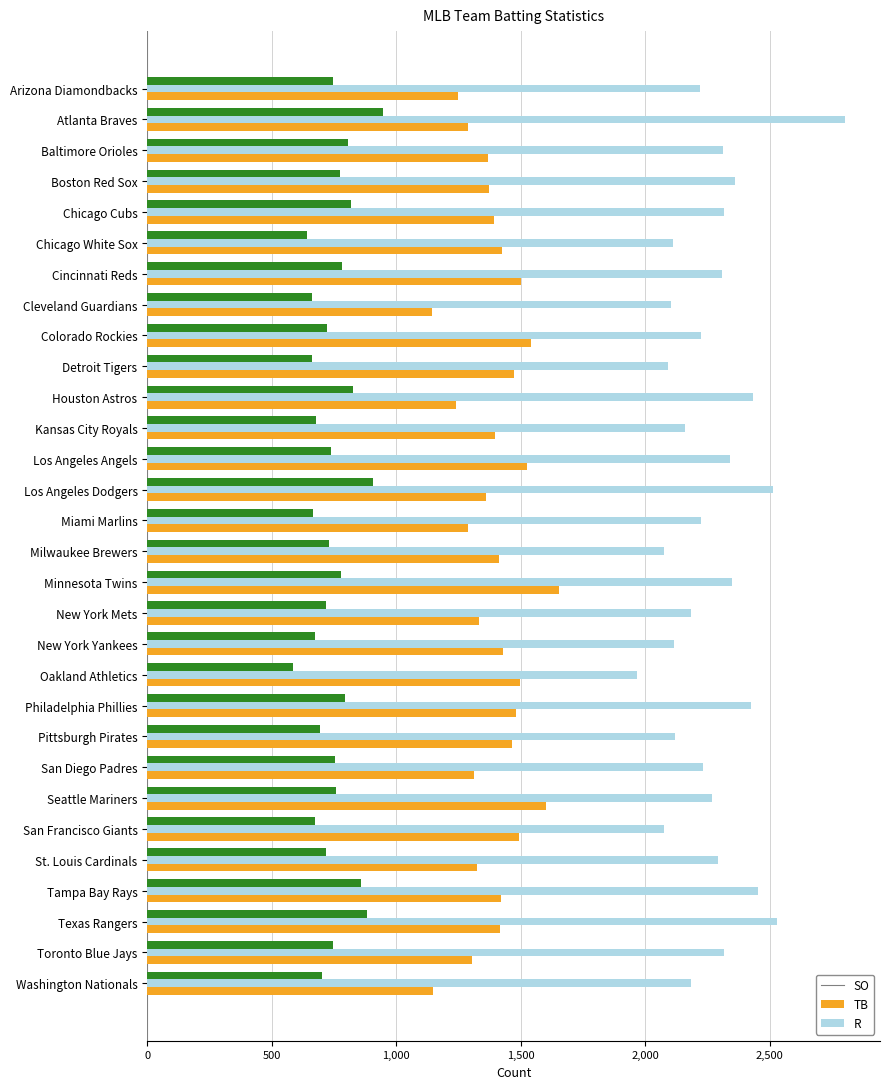

What is the difference between the maximum and second lowest values in the TB series?

729